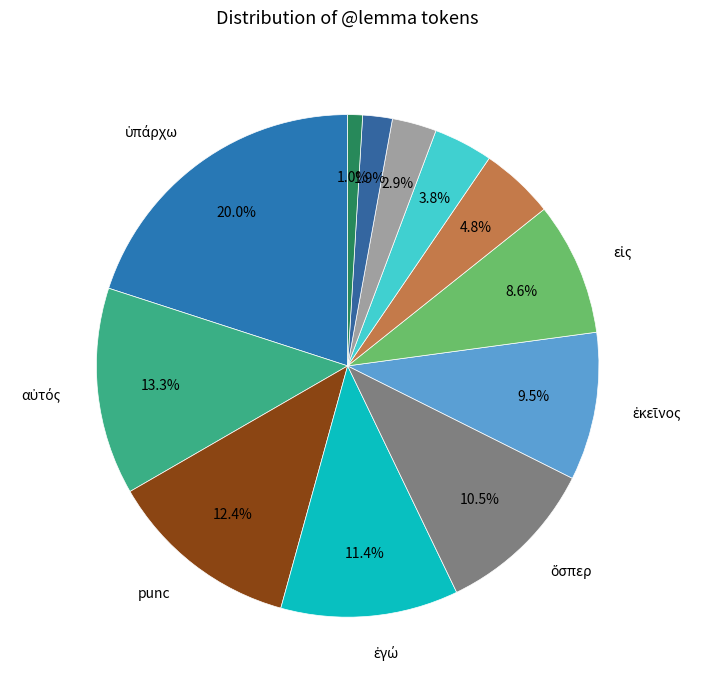

Count the number of slices in the pie.

12